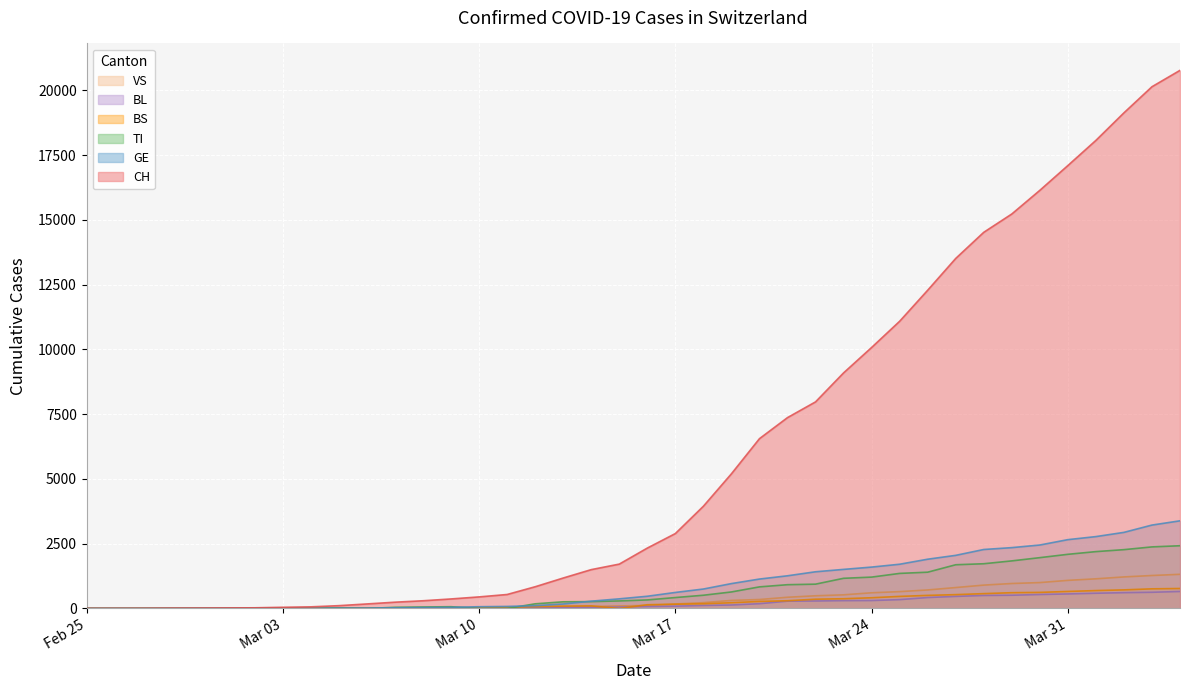

At which label does BL reach its peak?

2020-04-04